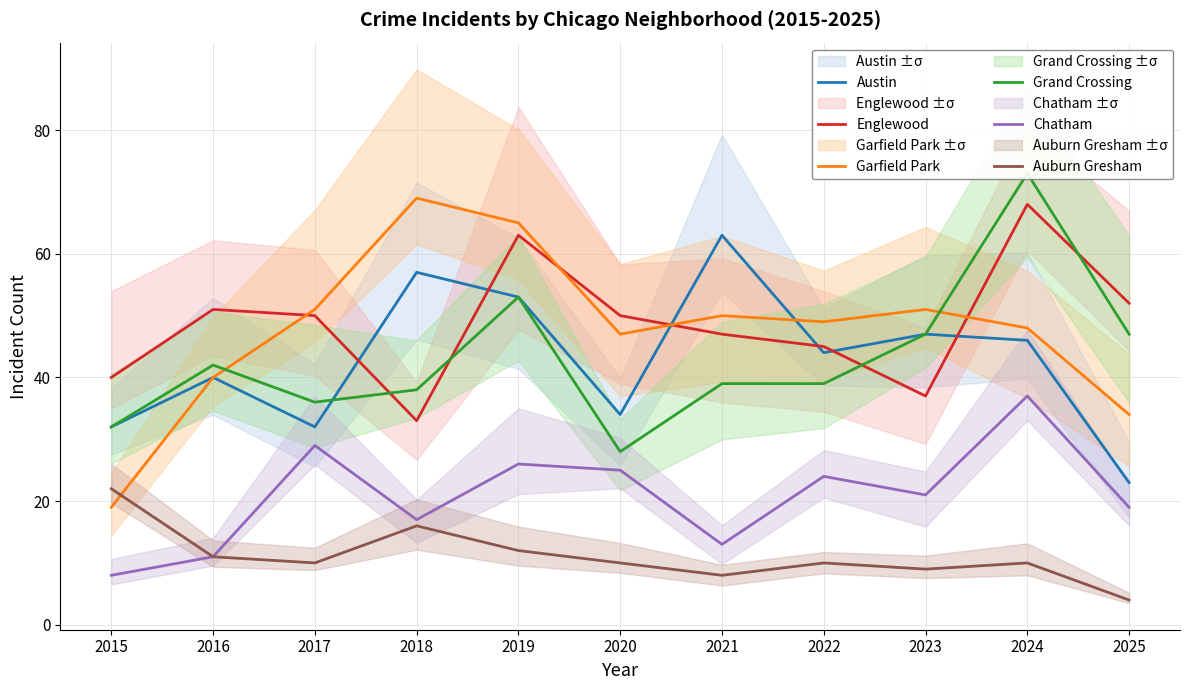

What are all the series names shown in the legend?

Austin, Englewood, Garfield Park, Grand Crossing, Chatham, Auburn Gresham